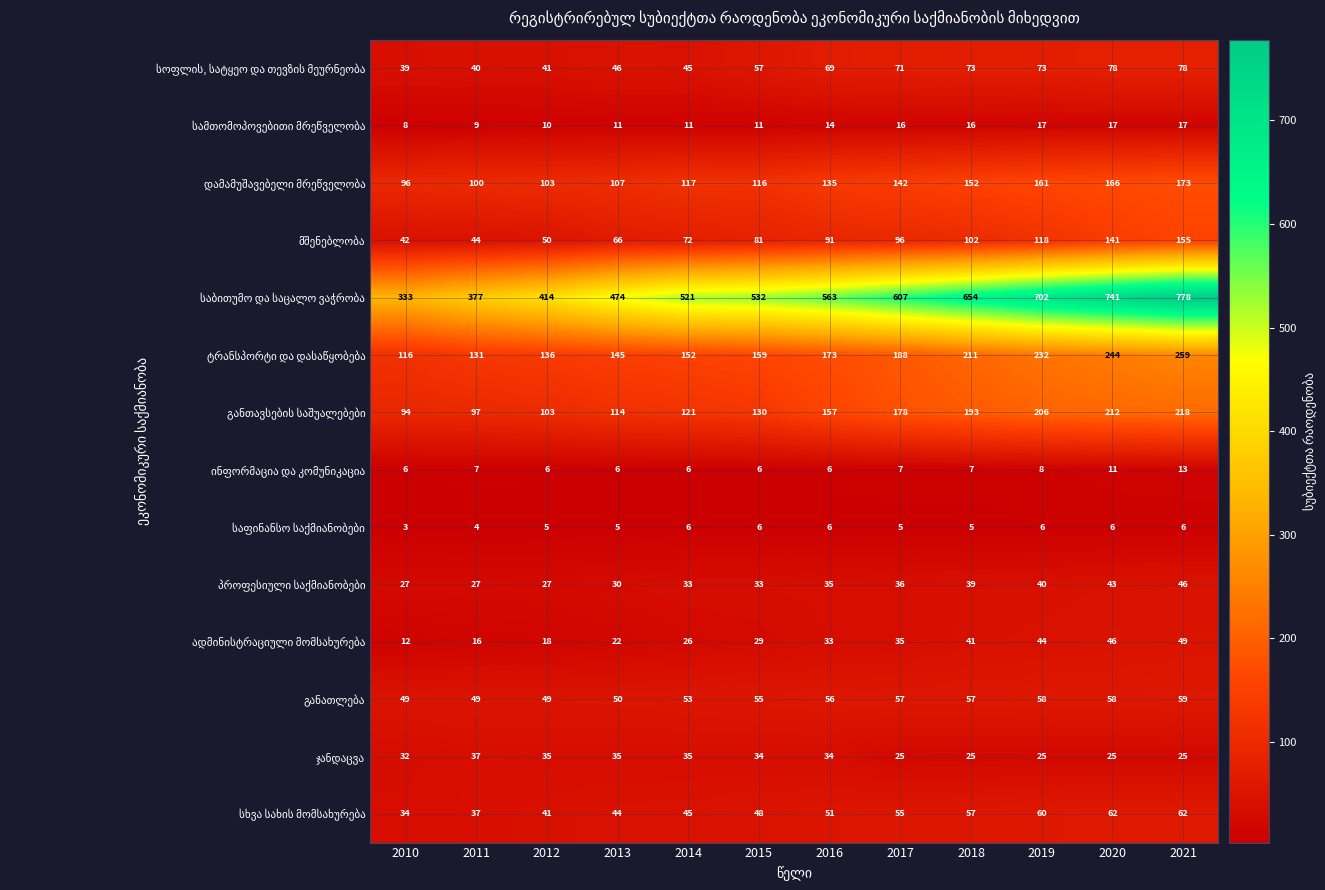

What is the difference between the highest and lowest values at 2019?

696